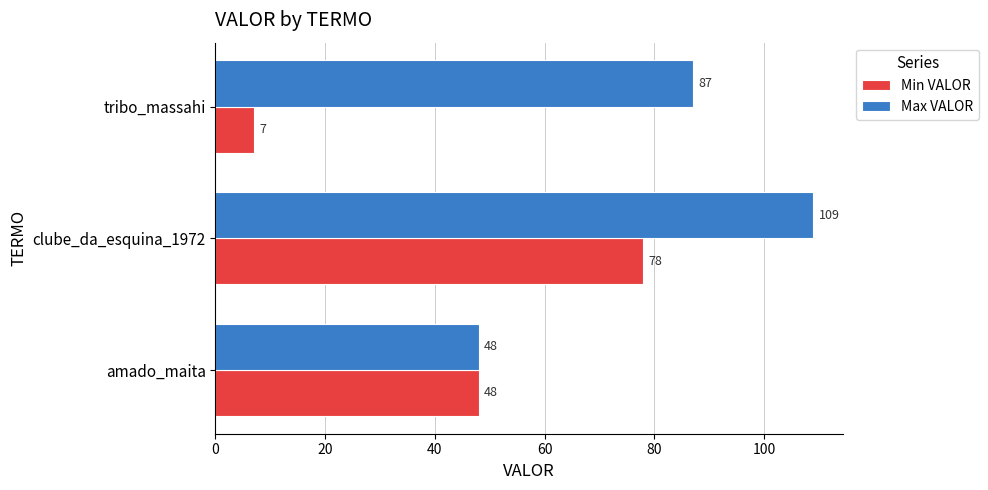

What is the total value across all series at tribo_massahi?

94